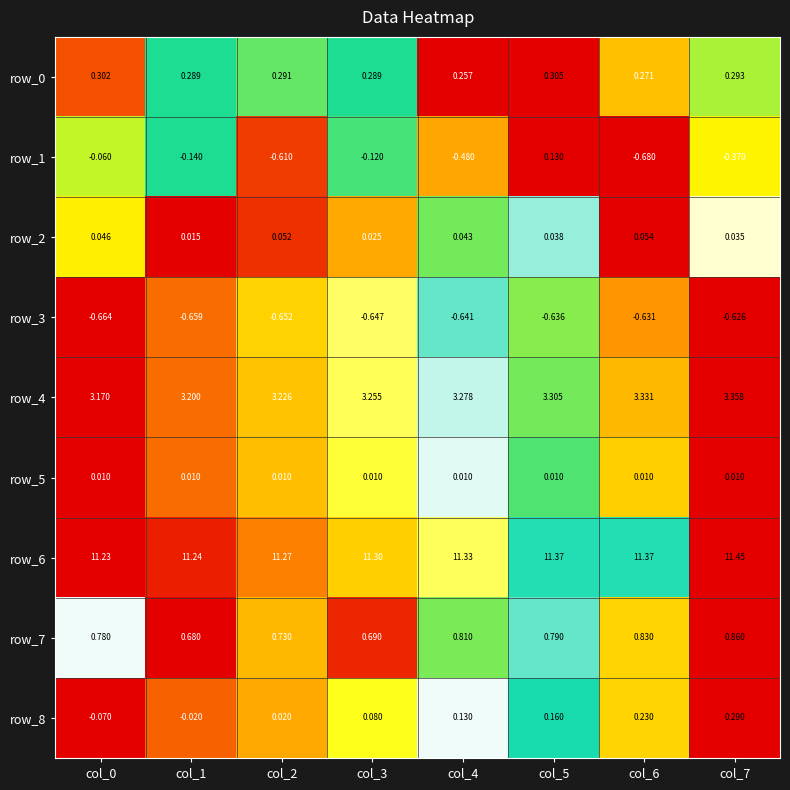

The row_3 series shows 1.3 at col_5. True or false?

False